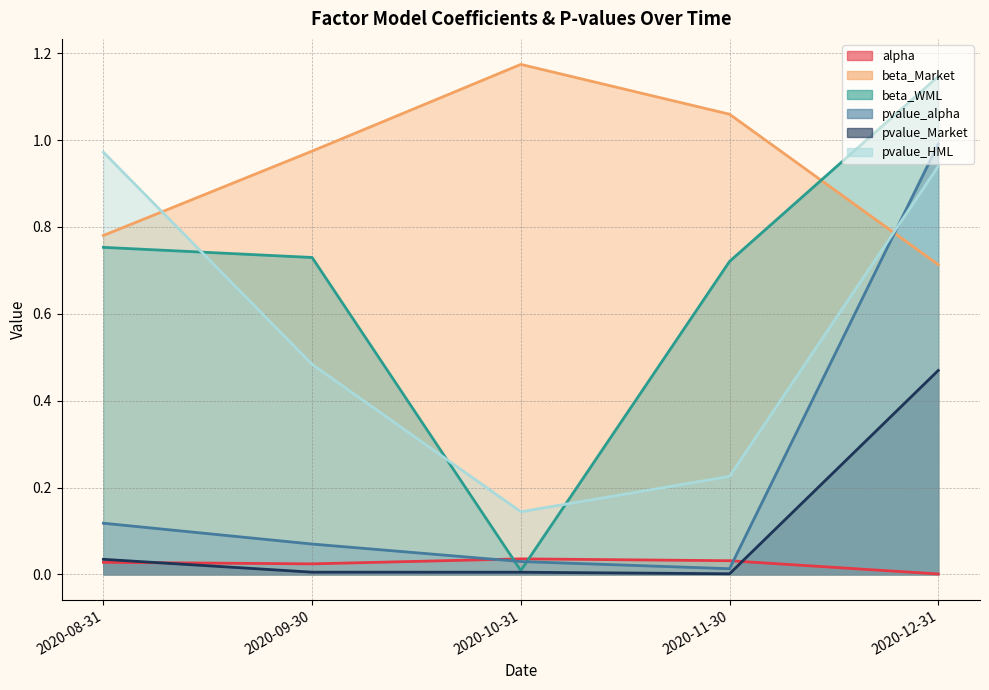

In pvalue_Market, how many points are lower than both neighbors (excluding endpoints)?

1